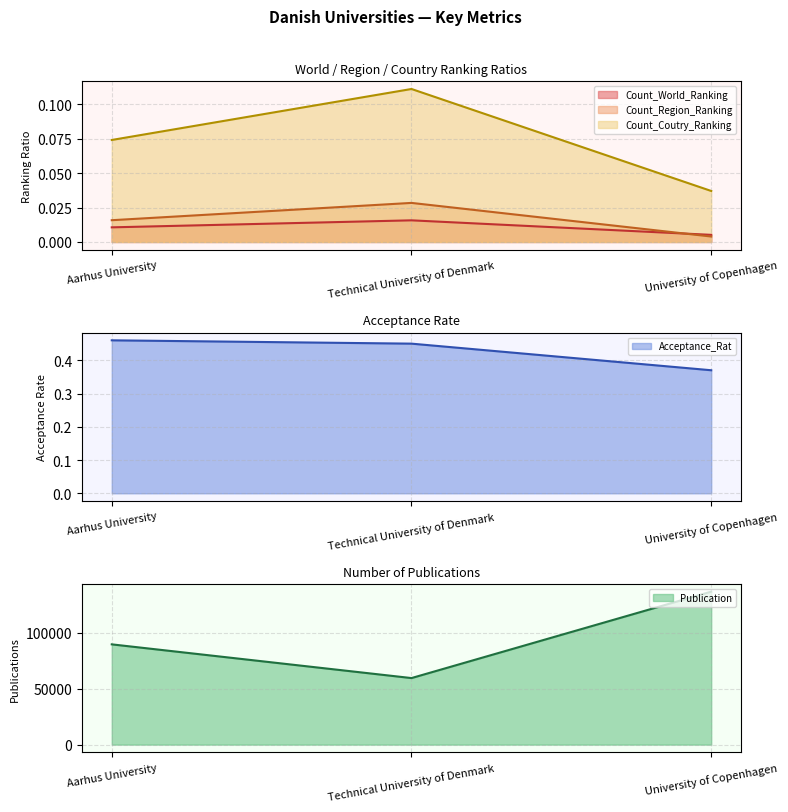

Rank the series at Technical University of Denmark from highest to lowest value.

Publication, Acceptance_Rat, Count_Coutry_Ranking, Count_Region_Ranking, Count_World_Ranking